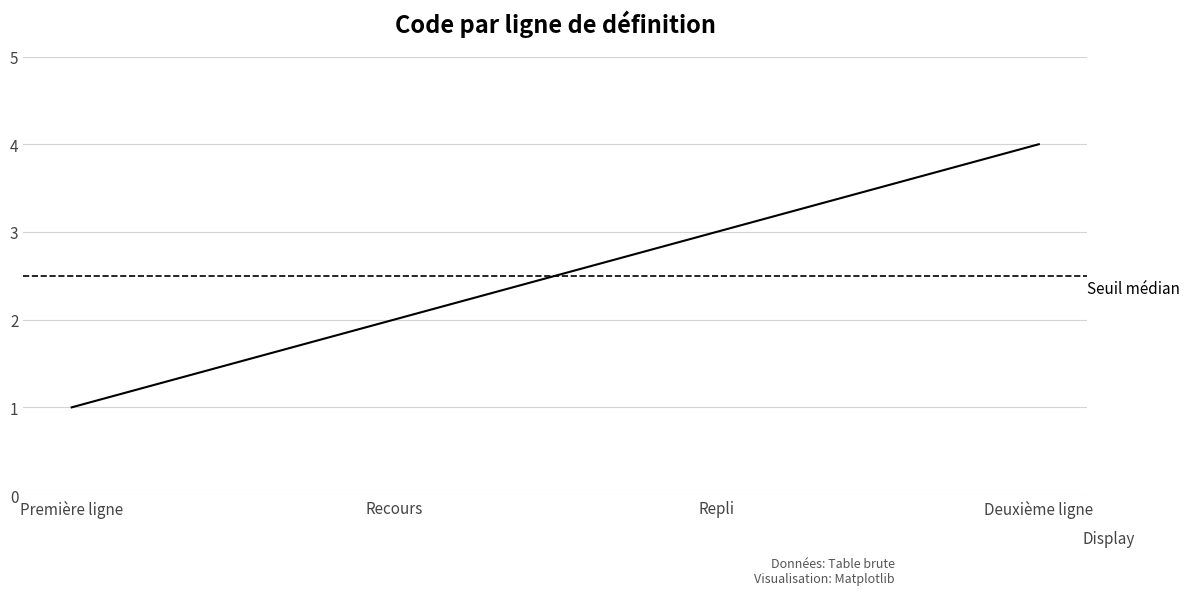

What is the maximum value shown in the chart?

4